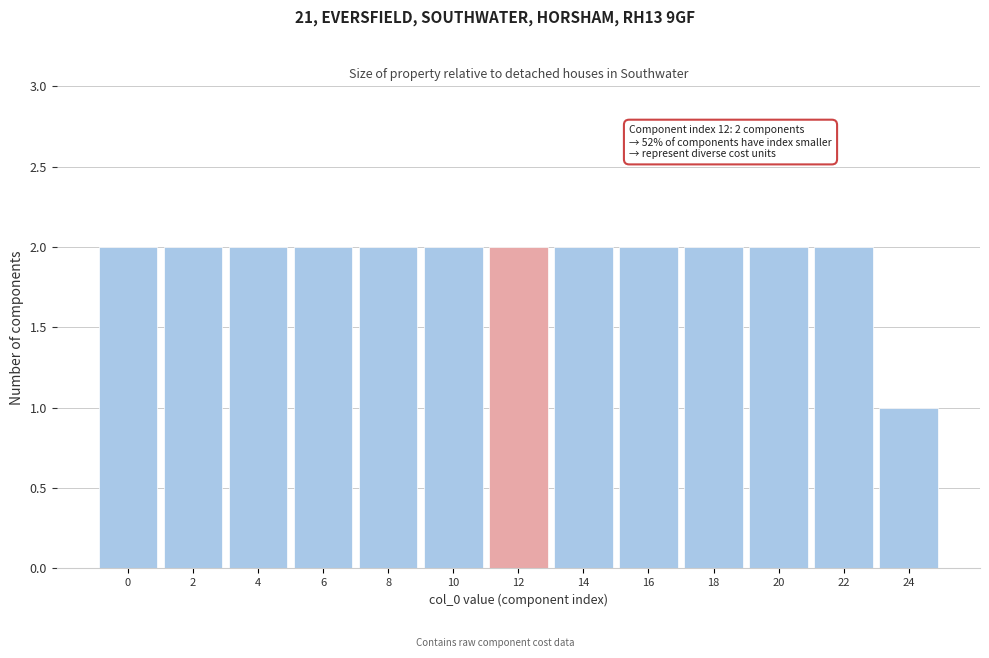

Reading right to left, list all the values displayed in this chart.

1	2	2	2	2	2	2	2	2	2	2	2	2